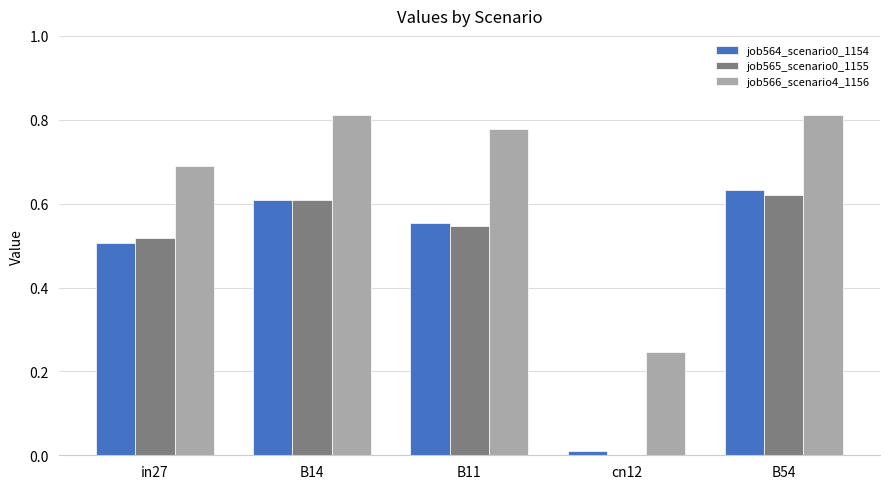

Is it true that job565_scenario0_1155 equals 0.2 at B14?

False